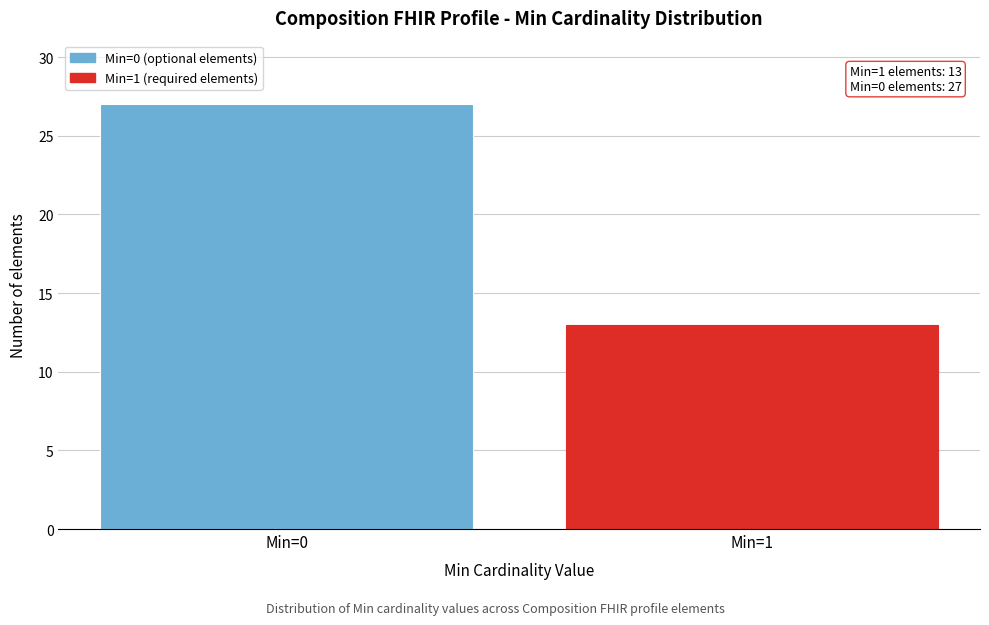

Reading right to left, what are all the values shown in this chart?

13	27